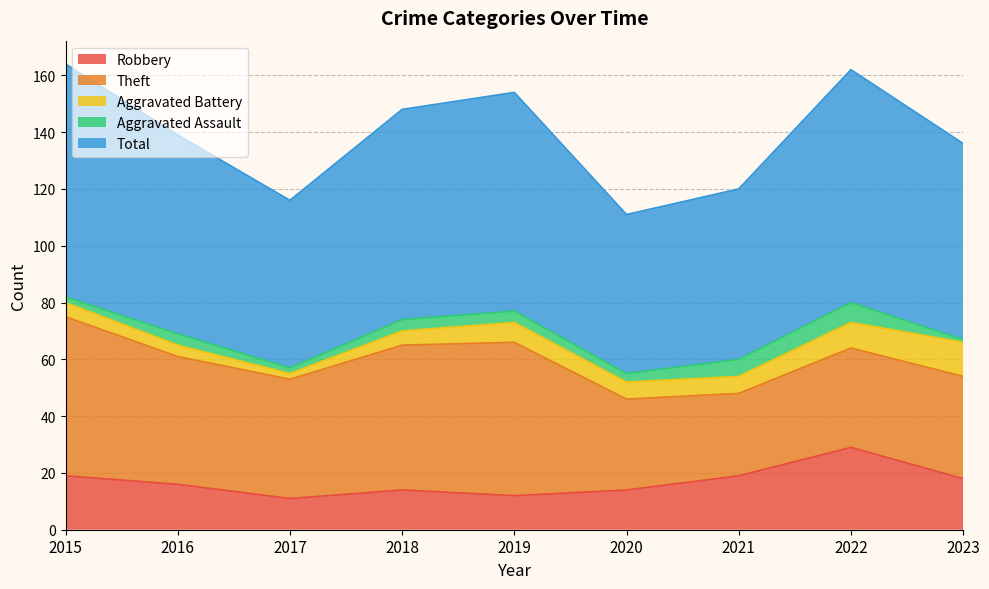

At which label does Aggravated Battery reach its peak?

2023